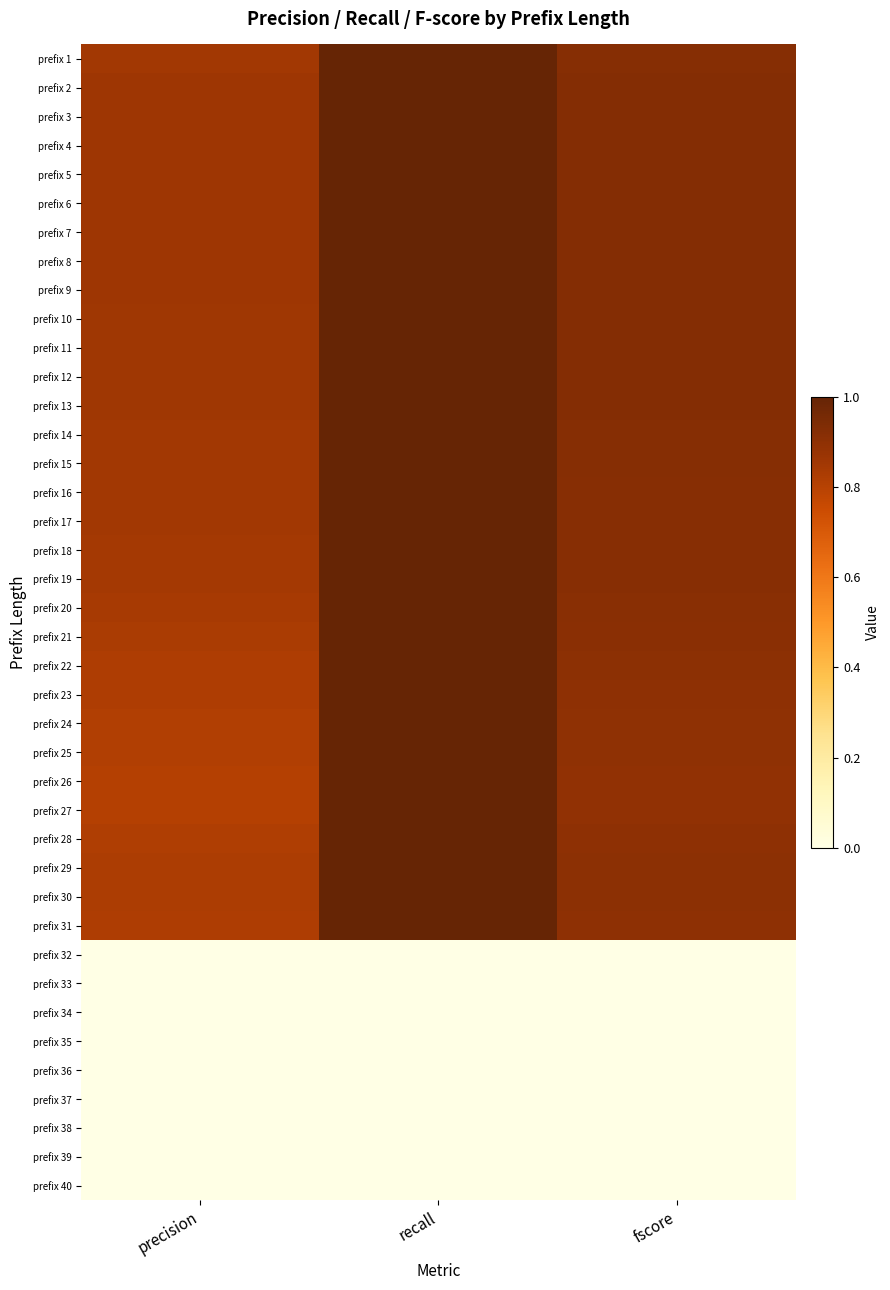

Reading right to left, extract all data points from this chart.

prefix 1: fscore=0.9	recall=1.0	precision=0.9
prefix 2: fscore=0.9	recall=1.0	precision=0.9
prefix 3: fscore=0.9	recall=1.0	precision=0.9
prefix 4: fscore=0.9	recall=1.0	precision=0.9
prefix 5: fscore=0.9	recall=1.0	precision=0.9
prefix 6: fscore=0.9	recall=1.0	precision=0.9
prefix 7: fscore=0.9	recall=1.0	precision=0.9
prefix 8: fscore=0.9	recall=1.0	precision=0.9
prefix 9: fscore=0.9	recall=1.0	precision=0.9
prefix 10: fscore=0.9	recall=1.0	precision=0.9
prefix 11: fscore=0.9	recall=1.0	precision=0.9
prefix 12: fscore=0.9	recall=1.0	precision=0.9
prefix 13: fscore=0.9	recall=1.0	precision=0.9
prefix 14: fscore=0.9	recall=1.0	precision=0.8
prefix 15: fscore=0.9	recall=1.0	precision=0.8
prefix 16: fscore=0.9	recall=1.0	precision=0.8
prefix 17: fscore=0.9	recall=1.0	precision=0.8
prefix 18: fscore=0.9	recall=1.0	precision=0.8
prefix 19: fscore=0.9	recall=1.0	precision=0.8
prefix 20: fscore=0.9	recall=1.0	precision=0.8
prefix 21: fscore=0.9	recall=1.0	precision=0.8
prefix 22: fscore=0.9	recall=1.0	precision=0.8
prefix 23: fscore=0.9	recall=1.0	precision=0.8
prefix 24: fscore=0.9	recall=1.0	precision=0.8
prefix 25: fscore=0.9	recall=1.0	precision=0.8
prefix 26: fscore=0.9	recall=1.0	precision=0.8
prefix 27: fscore=0.9	recall=1.0	precision=0.8
prefix 28: fscore=0.9	recall=1.0	precision=0.8
prefix 29: fscore=0.9	recall=1.0	precision=0.8
prefix 30: fscore=0.9	recall=1.0	precision=0.8
prefix 31: fscore=0.9	recall=1.0	precision=0.8
prefix 32: fscore=0.0	recall=0.0	precision=0.0
prefix 33: fscore=0.0	recall=0.0	precision=0.0
prefix 34: fscore=0.0	recall=0.0	precision=0.0
prefix 35: fscore=0.0	recall=0.0	precision=0.0
prefix 36: fscore=0.0	recall=0.0	precision=0.0
prefix 37: fscore=0.0	recall=0.0	precision=0.0
prefix 38: fscore=0.0	recall=0.0	precision=0.0
prefix 39: fscore=0.0	recall=0.0	precision=0.0
prefix 40: fscore=0.0	recall=0.0	precision=0.0